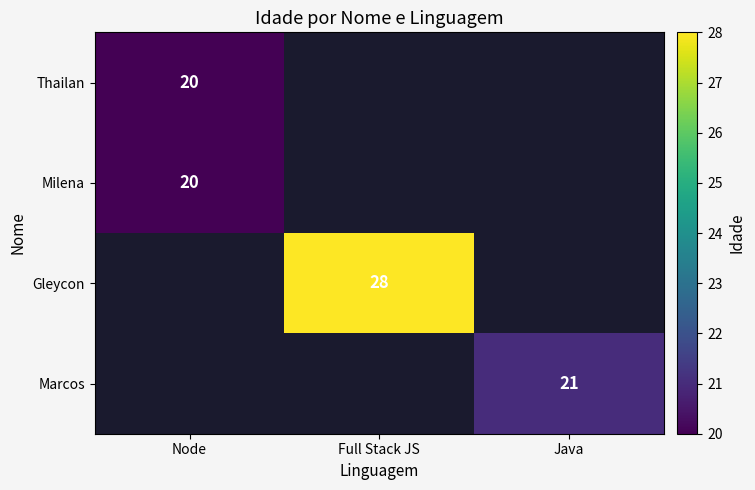

True or false: Gleycon has a value of 40 at Full Stack JS.

False